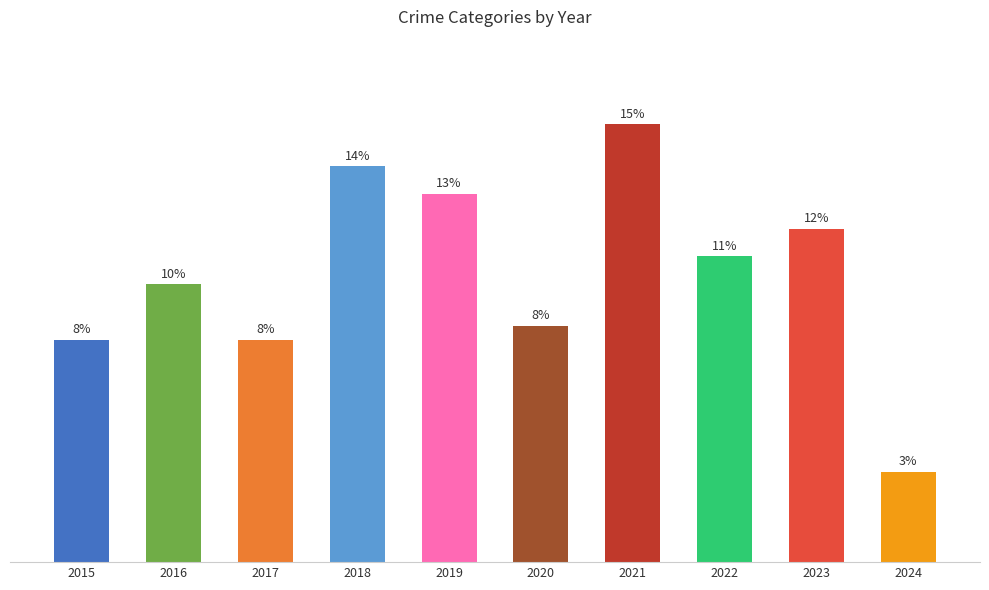

Where does the data first go above 44?

2018